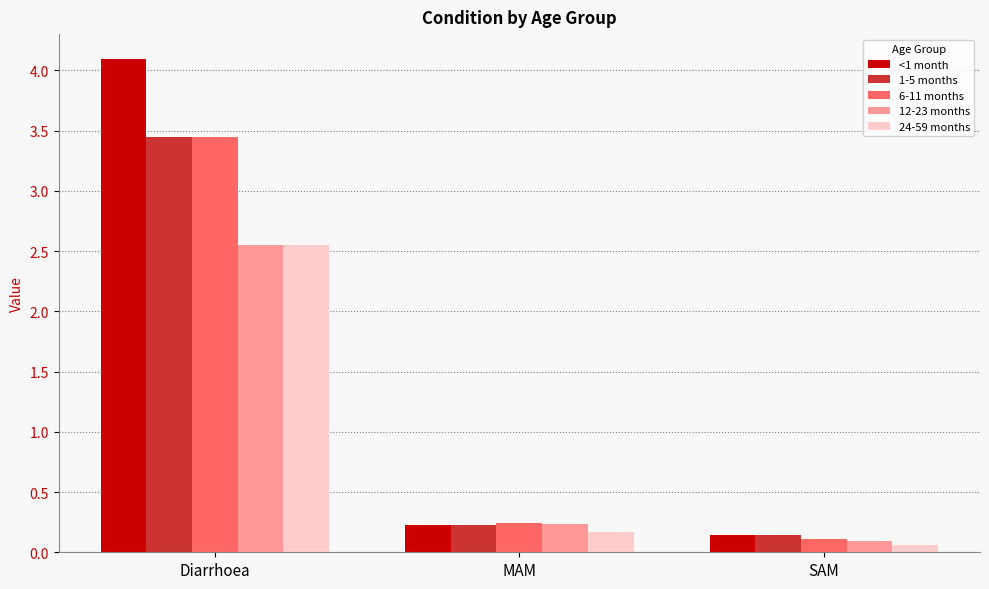

Where is 12-23 months nearest to the value 1?

MAM